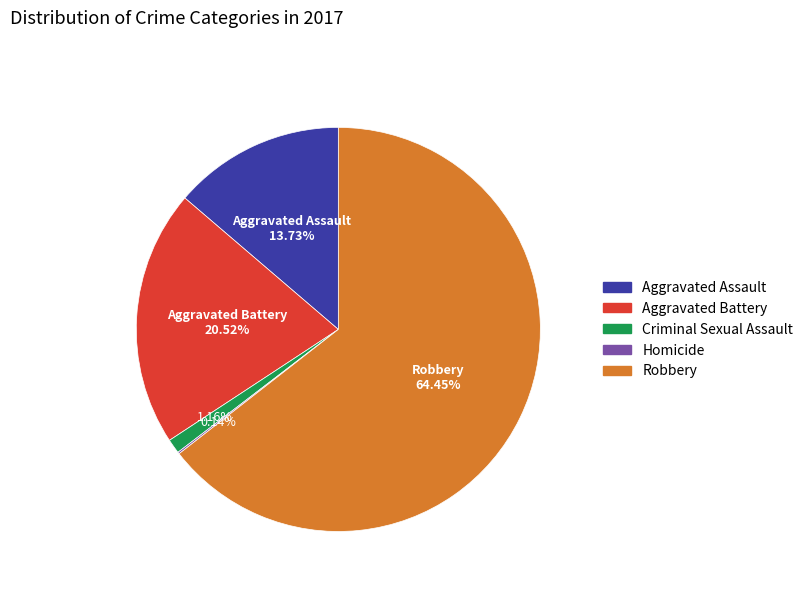

Does any single category account for the majority?

Yes